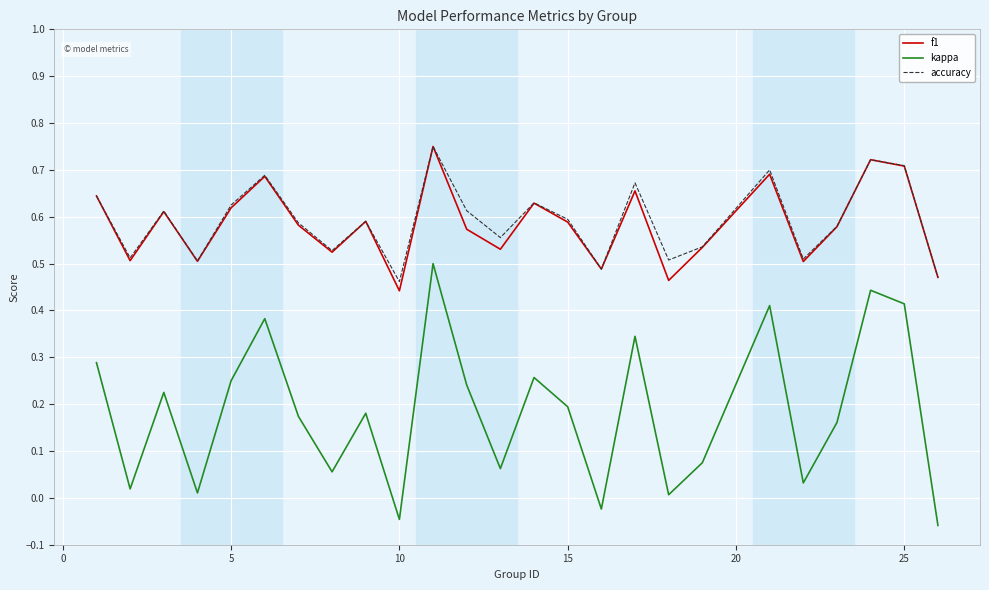

True or false: kappa and accuracy cross at least once.

False